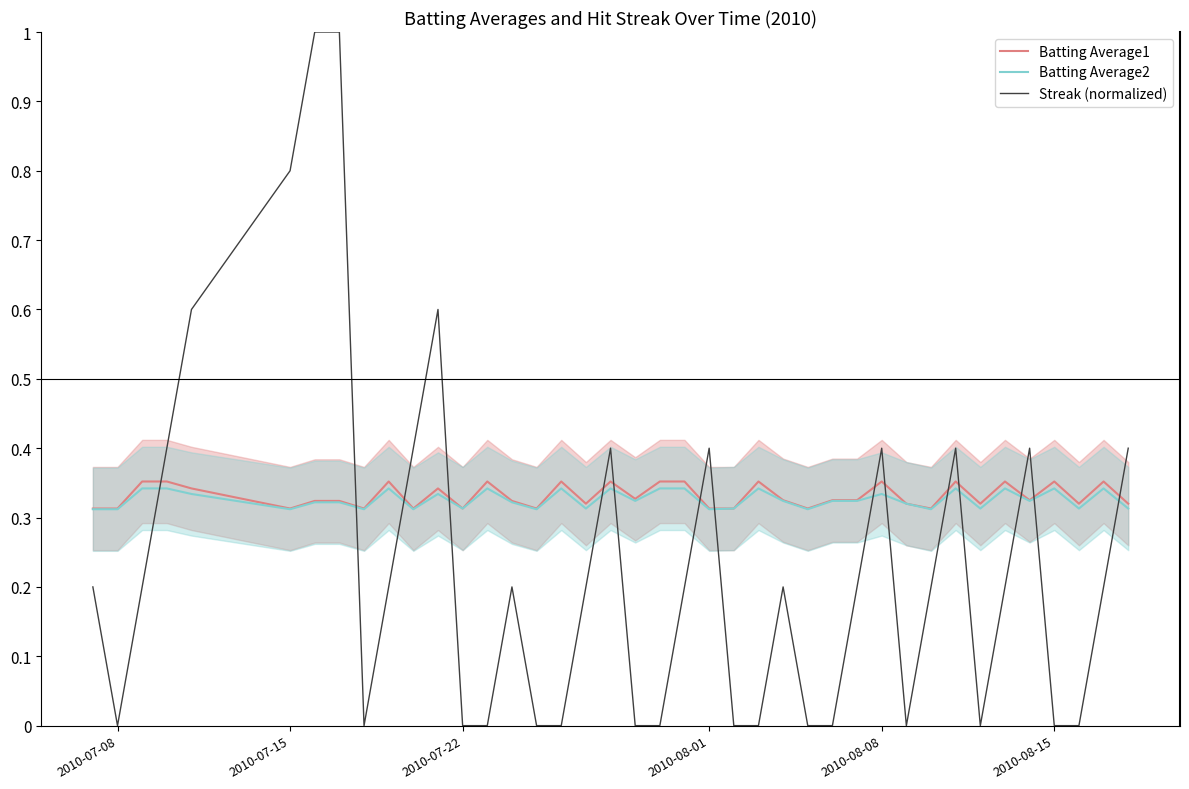

The value of Streak (normalized) at 2010-08-01 is 0.4. True or false?

True